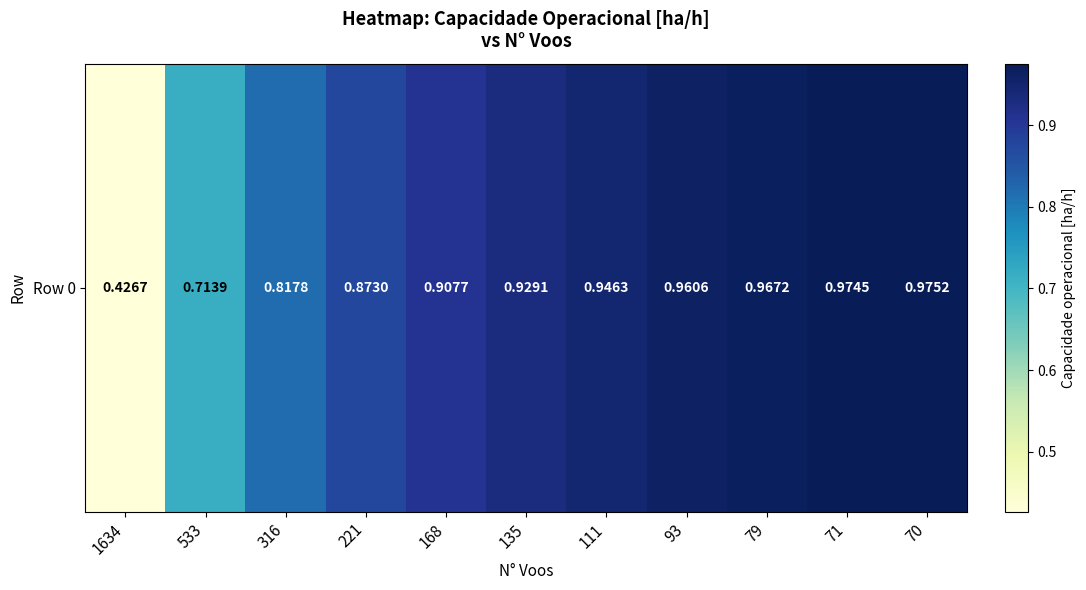

Rank the categories by value from highest to lowest.

70, 71, 79, 93, 111, 135, 168, 221, 316, 533, 1634